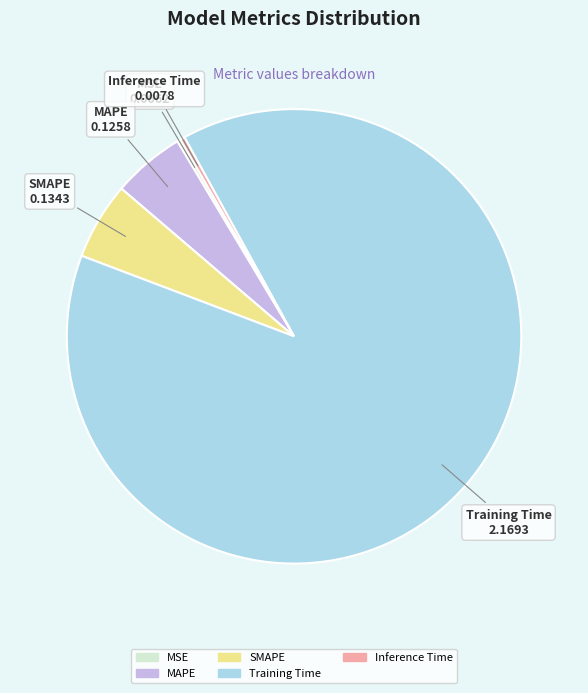

Does Training Time account for over 50% of the chart?

Yes